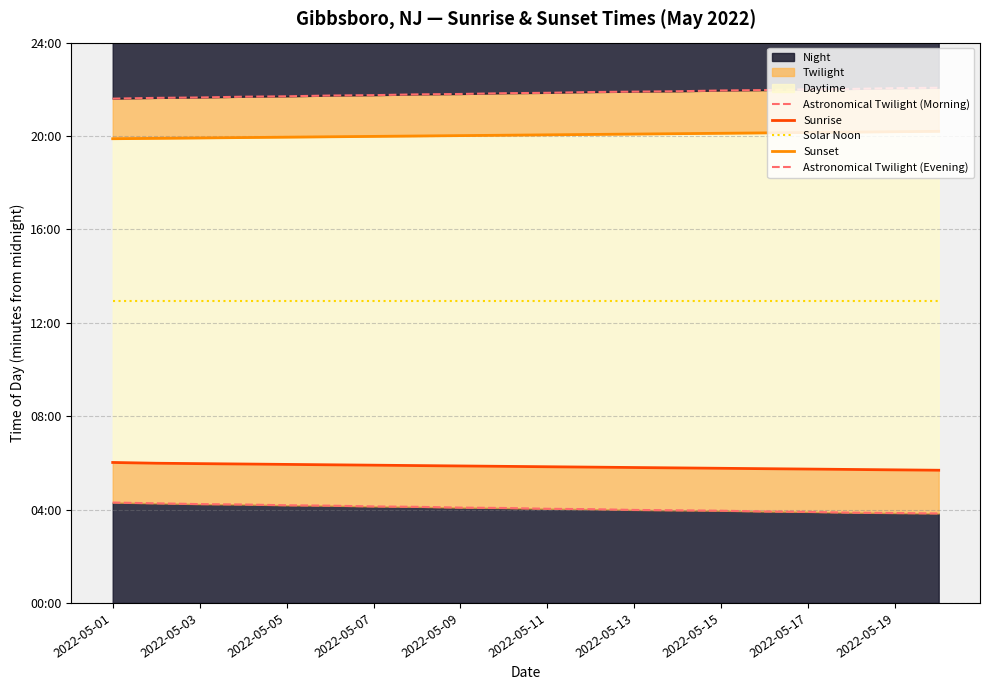

At 2022-05-11, list the series in order from largest to smallest.

Astronomical Twilight (Evening), Sunset, Solar Noon, Sunrise, Astronomical Twilight (Morning)